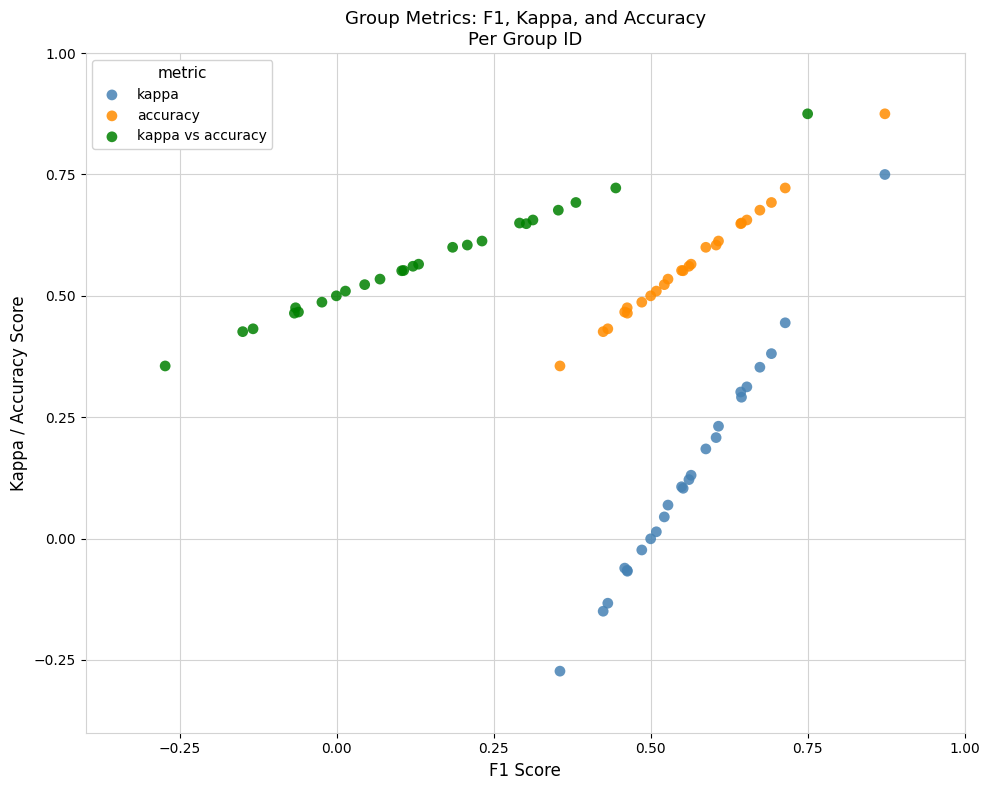

Which series contains the lowest Y value?

kappa